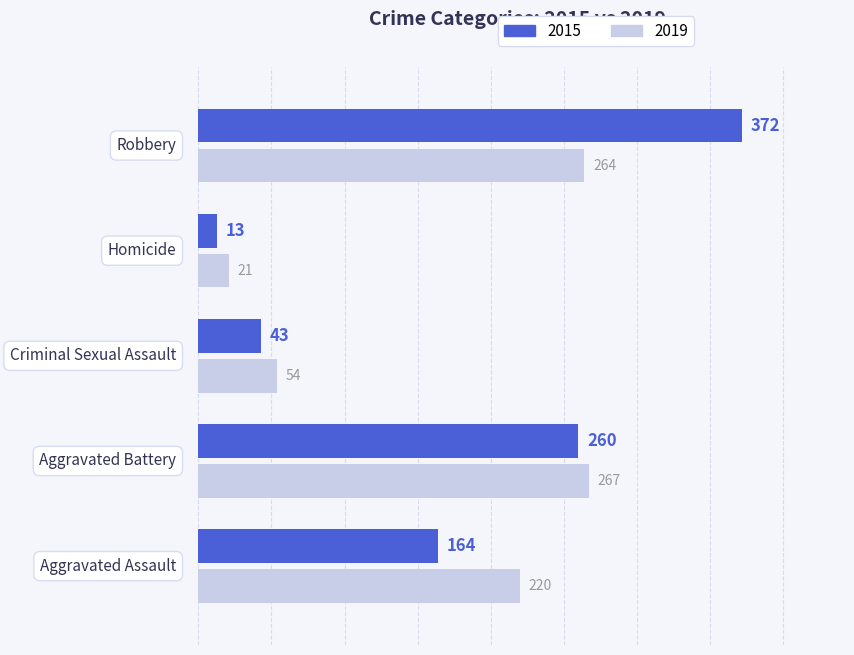

At how many categories does at least one series exceed 160?

3